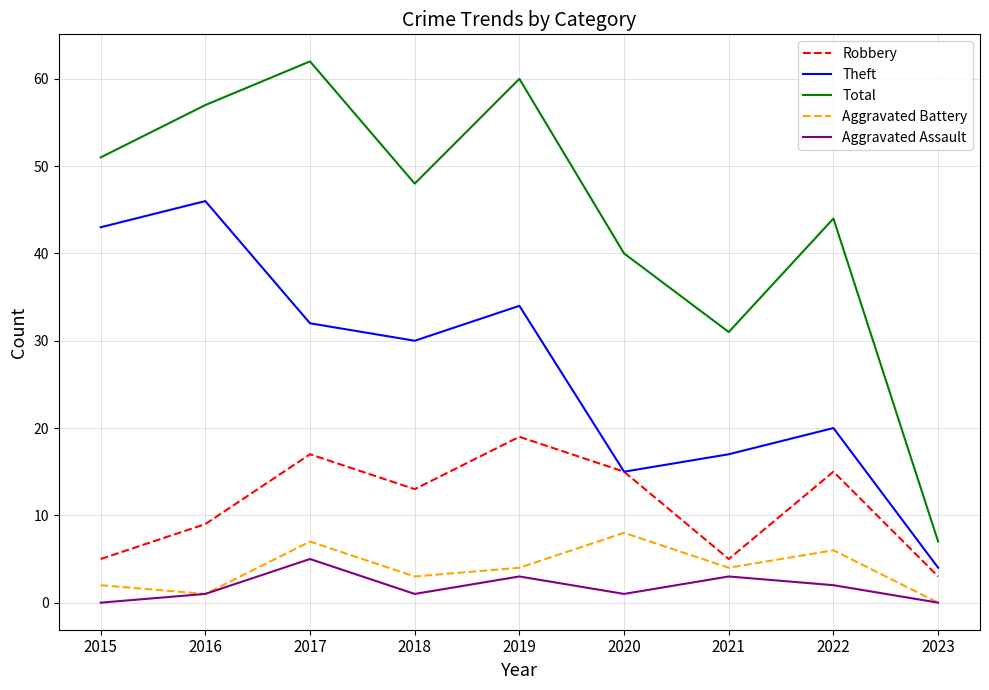

How many series are shown in this chart?

5